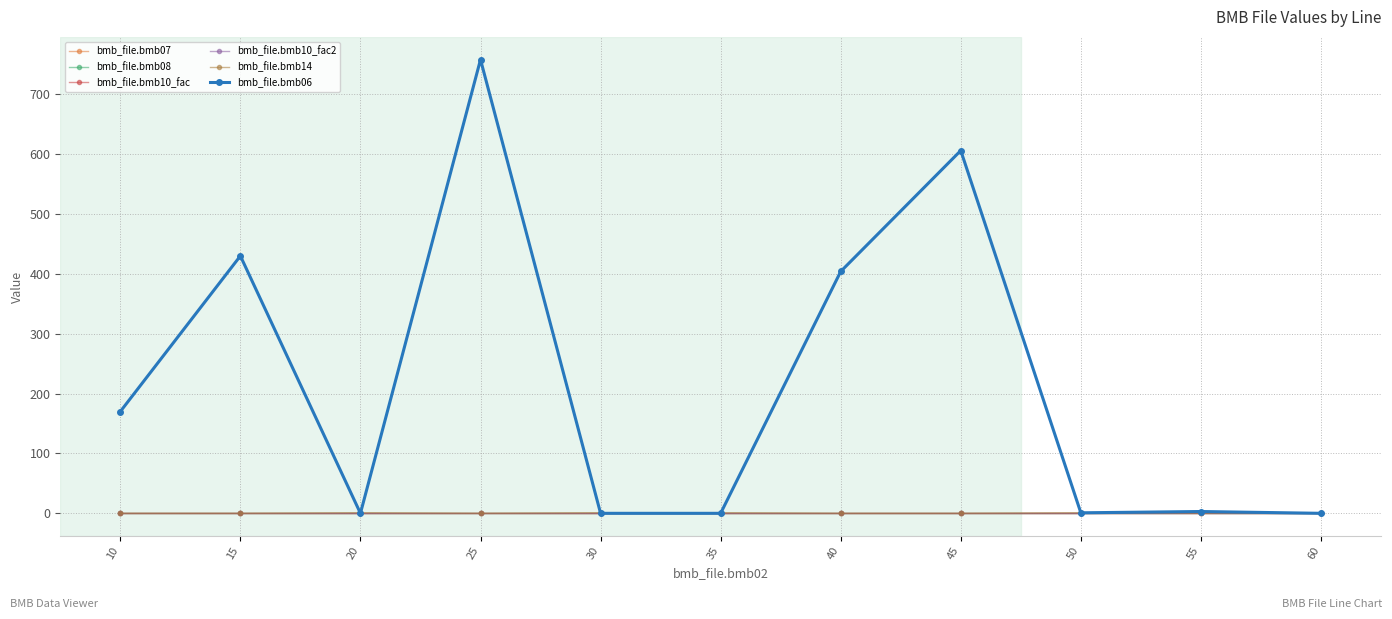

Which series has the largest total across all categories?

bmb_file.bmb06